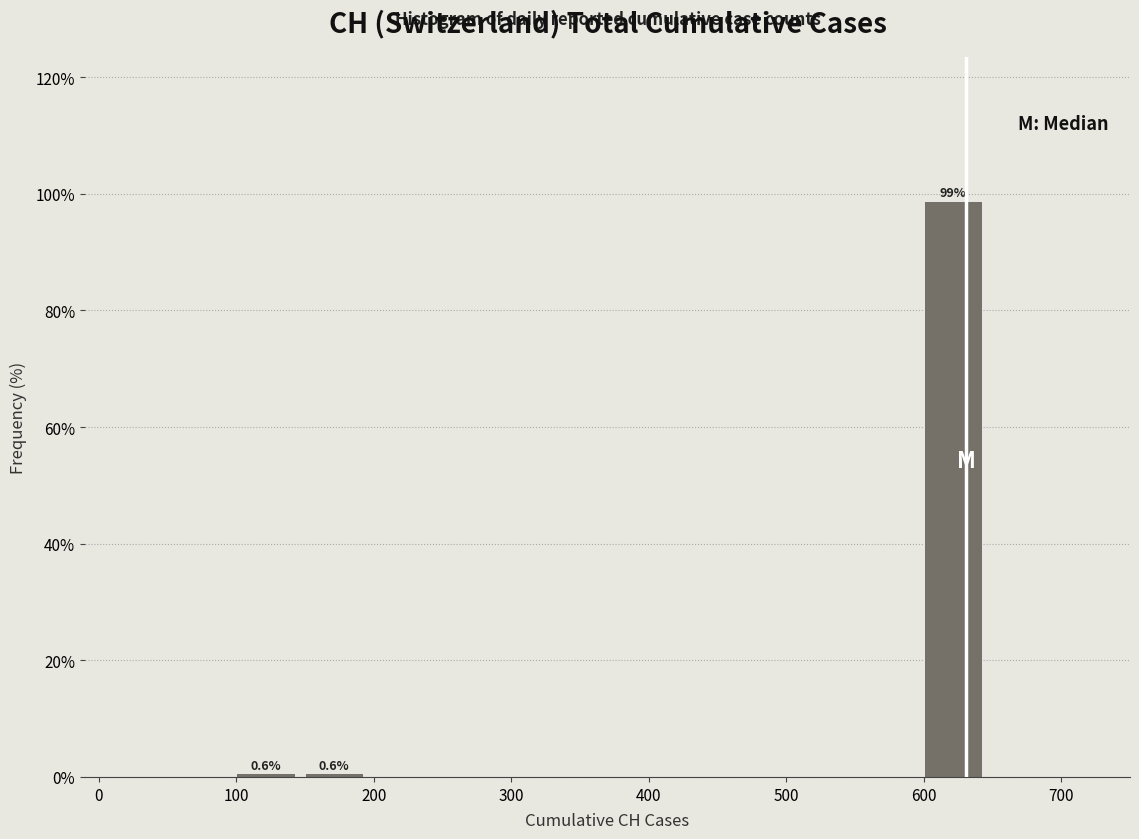

Which range on the x-axis has the tallest bar?

600 to 650